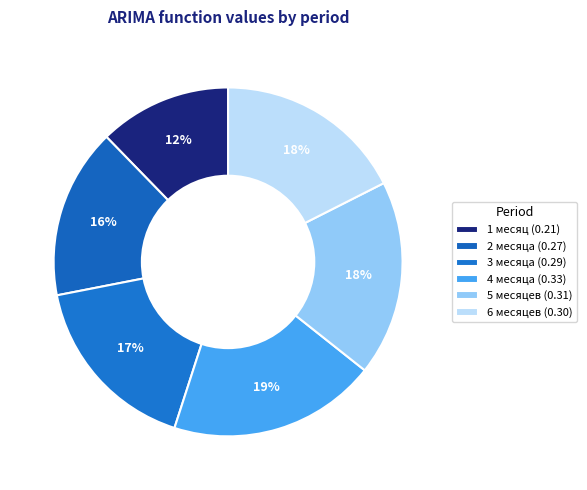

Is there any slice that represents more than half of the pie?

No